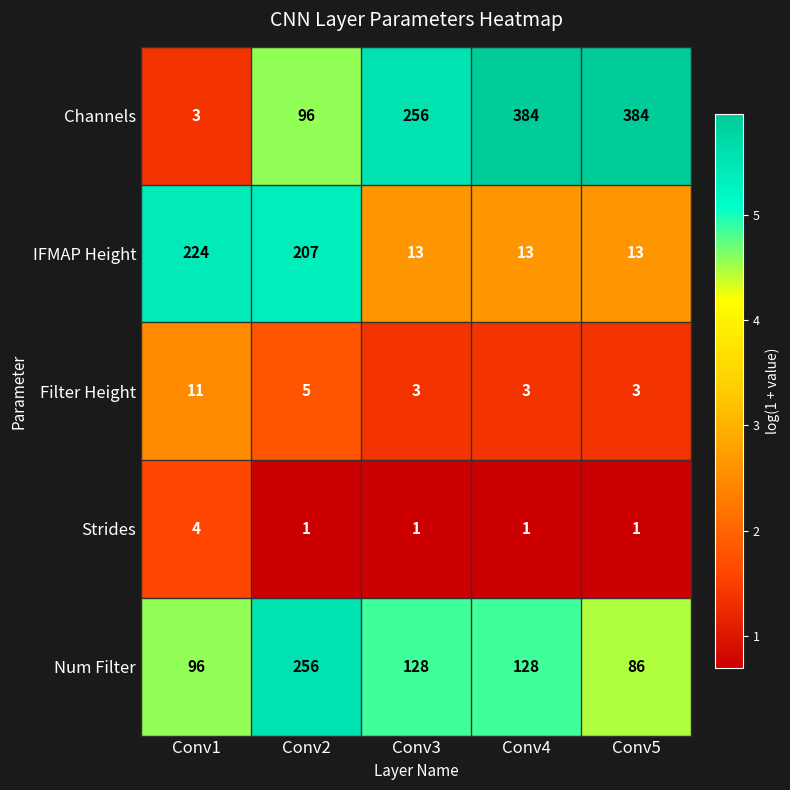

The value of Filter Height at Conv2 is 7. True or false?

False